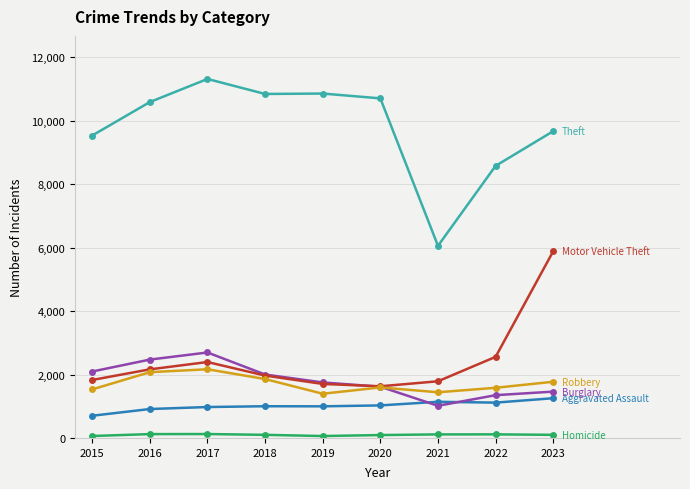

What is the greatest value displayed?

11320